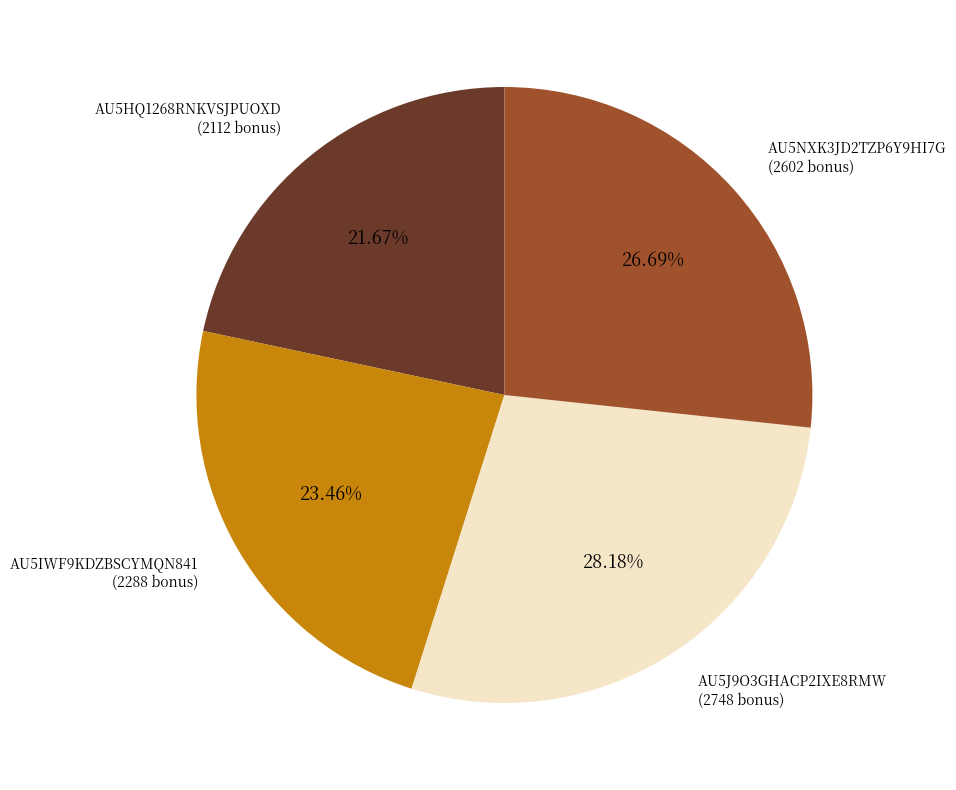

To the nearest percent, what is the average slice percentage?

25%